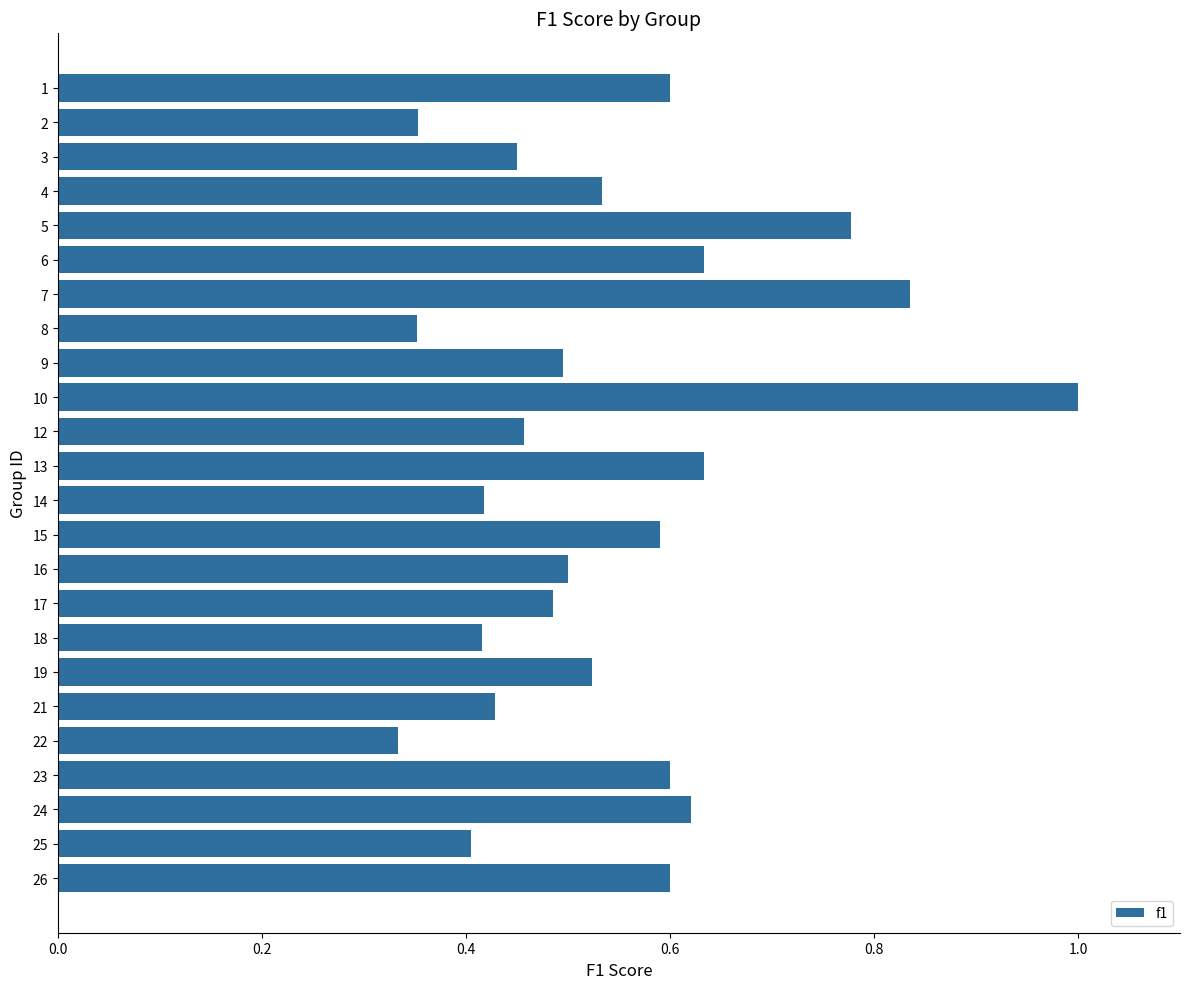

True or false: the data shows 0.1 at 14.

False